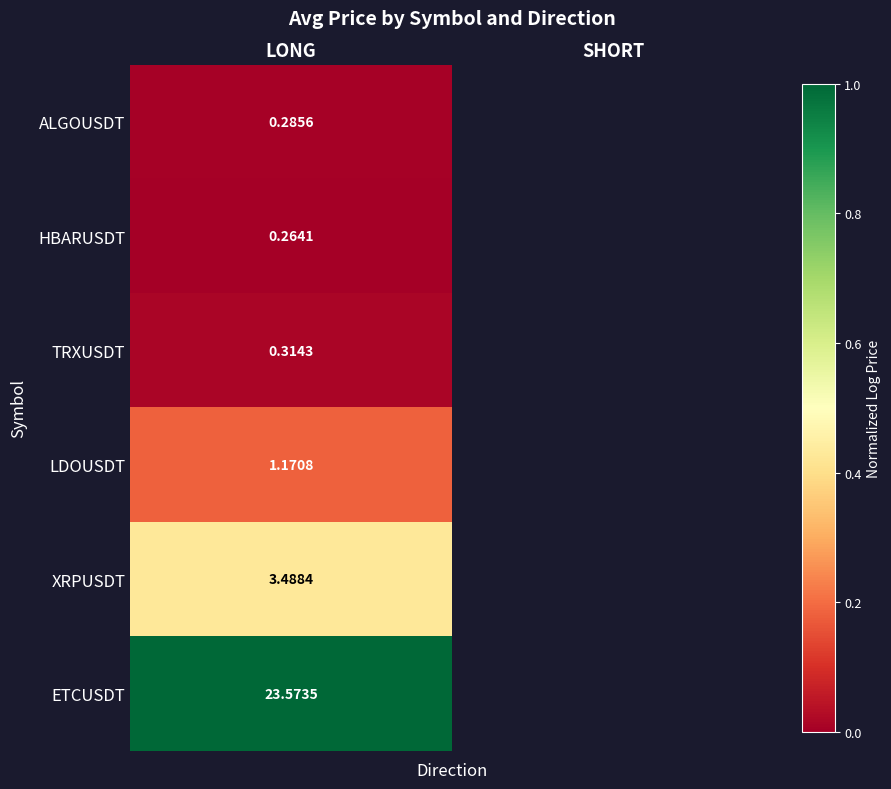

Count the number of data series in this chart.

6